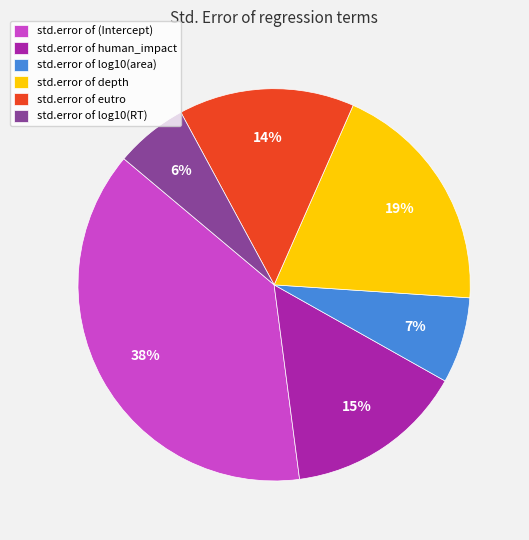

Which has a higher value, std.error of human_impact or std.error of depth?

std.error of depth